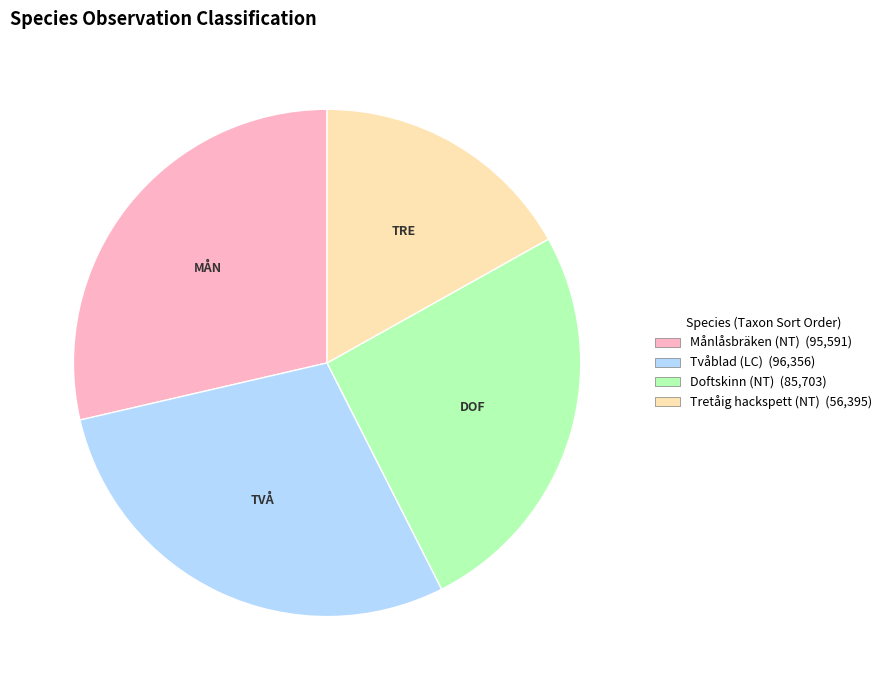

Between Doftskinn (NT) and Tvåblad (LC), which is larger?

Tvåblad (LC)